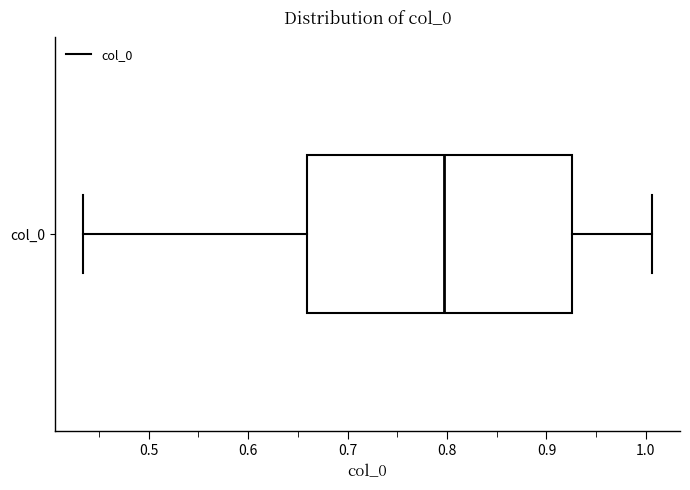

Where does the median line of the box for col_0 sit on the x-axis? The values are not printed on the chart, so give them approximately, as read against the axis.

0.80